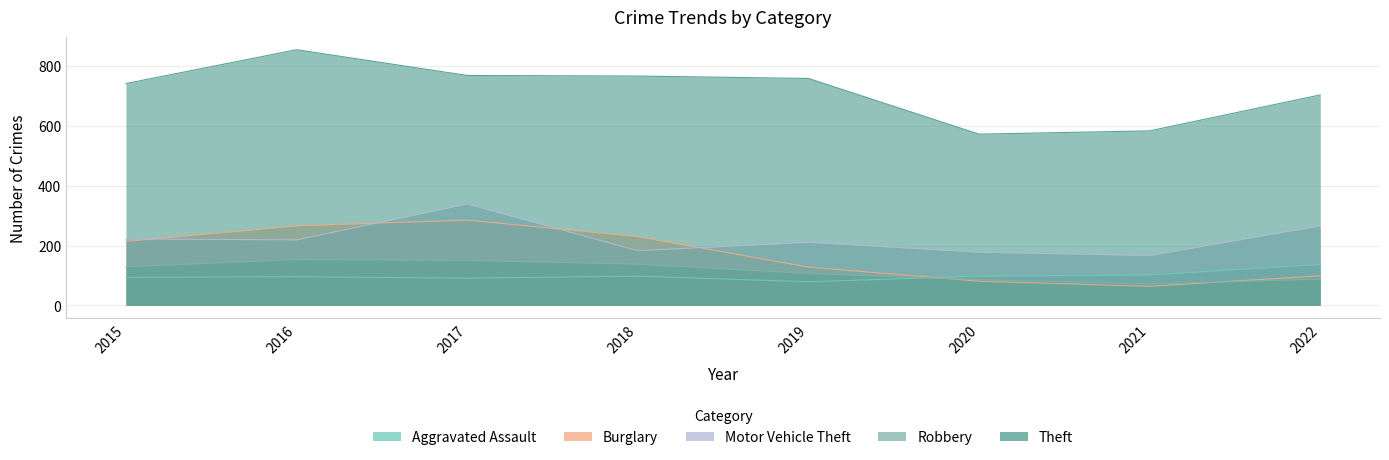

What is the difference between the second highest and second lowest values in the Burglary series?

185